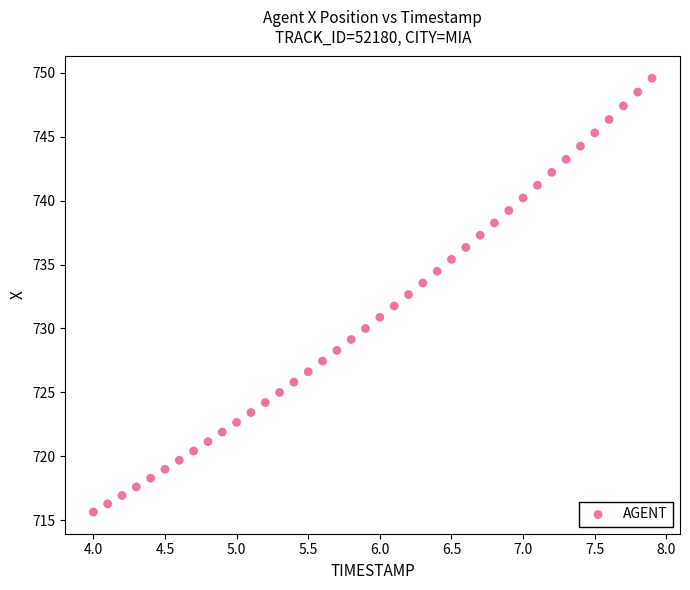

What is the range of X values (max minus min)?

3.9